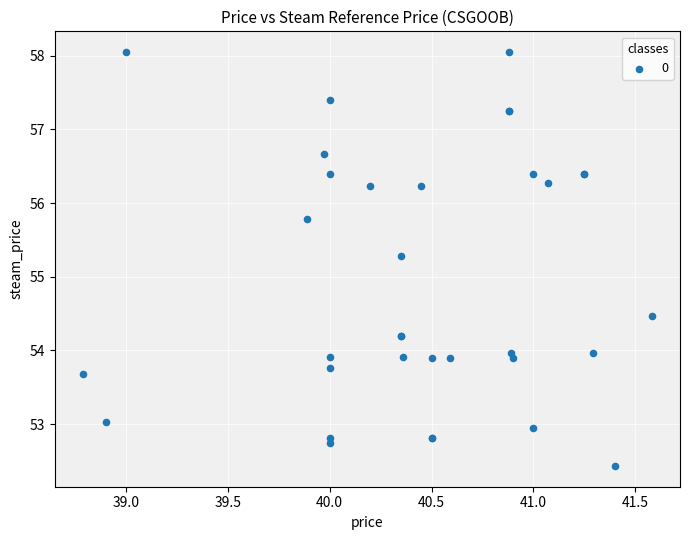

What Y value in the scatter plot is closest to 55?

55.3